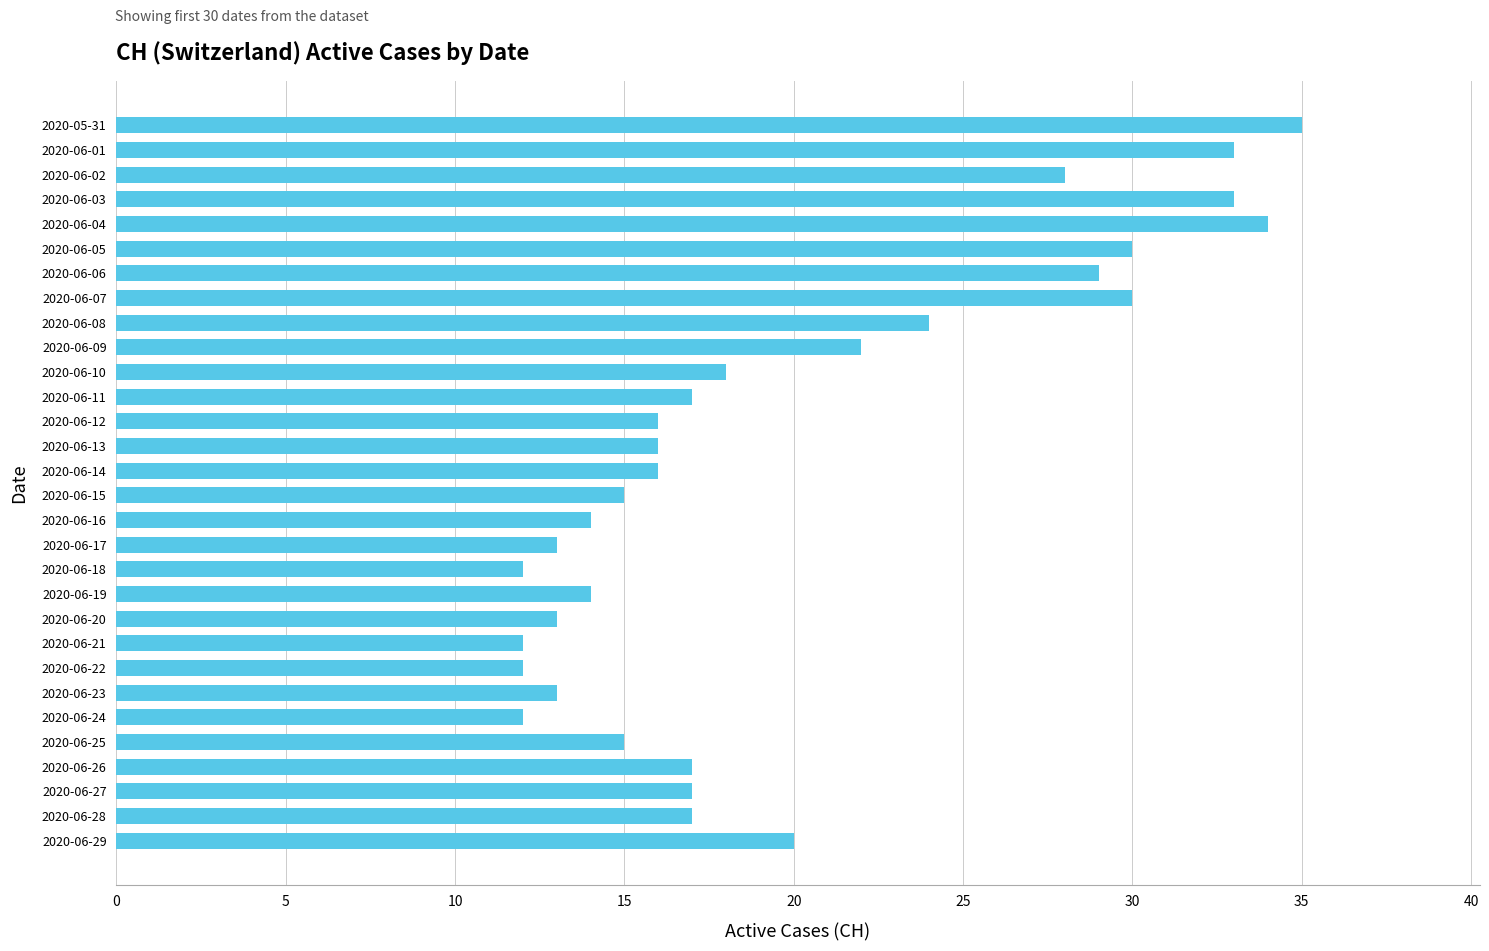

Approximately how many times larger is the value at 2020-06-08 compared to 2020-06-15?

1.6